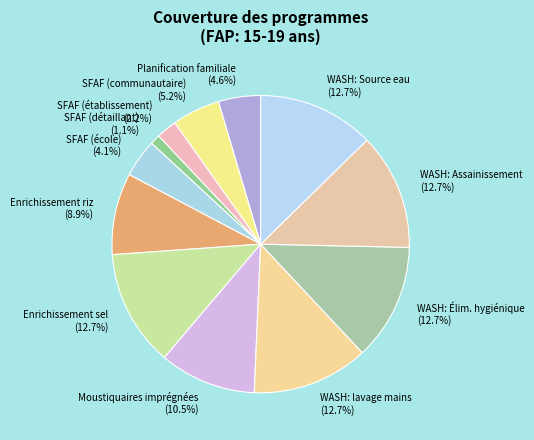

To the nearest percent, what is the average slice percentage?

8%